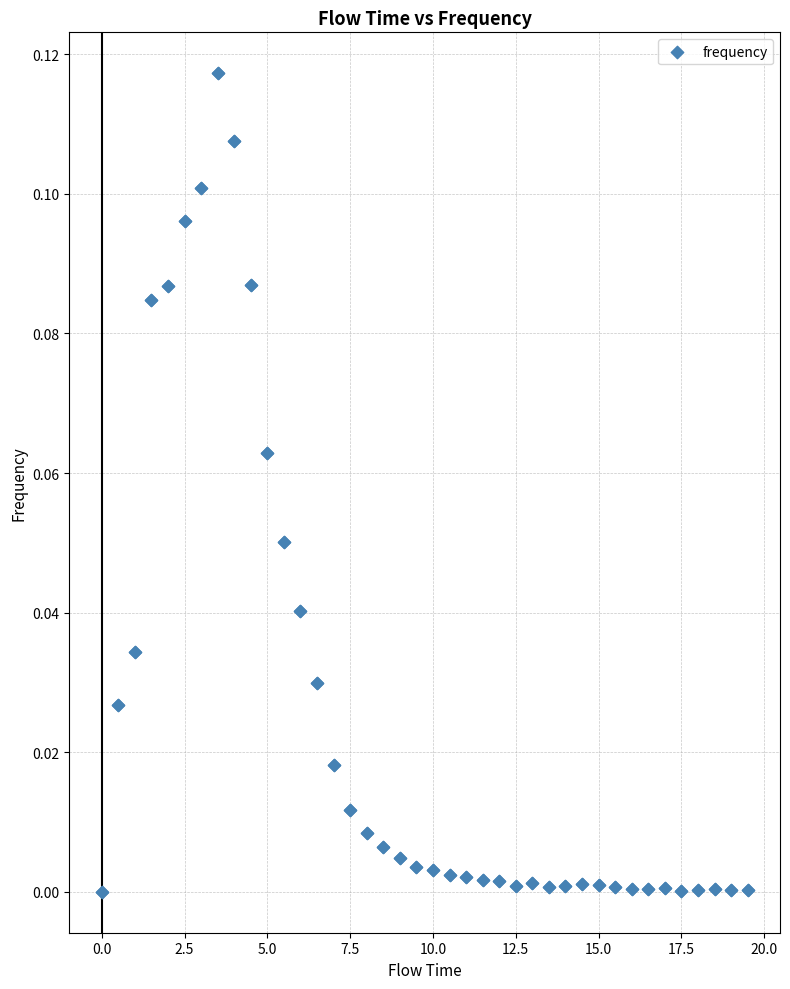

How many data points are displayed?

40